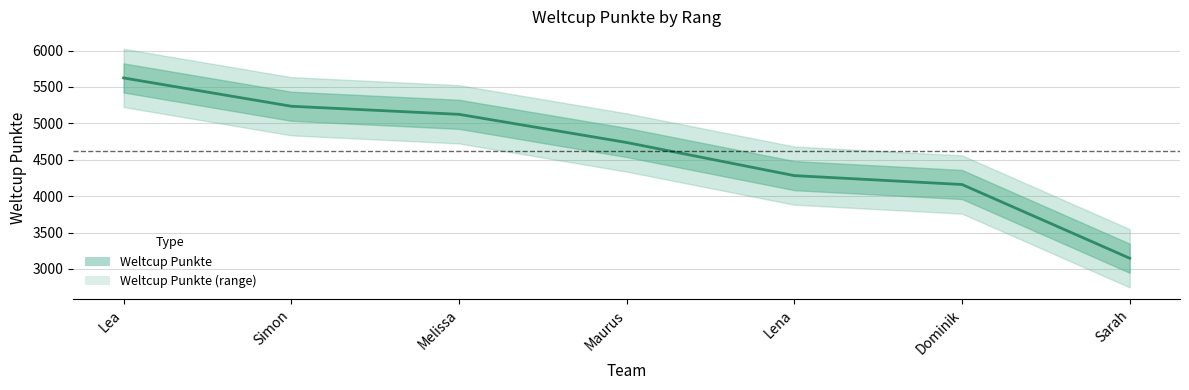

Approximately how many times larger is the value at Lea compared to Sarah?

1.8